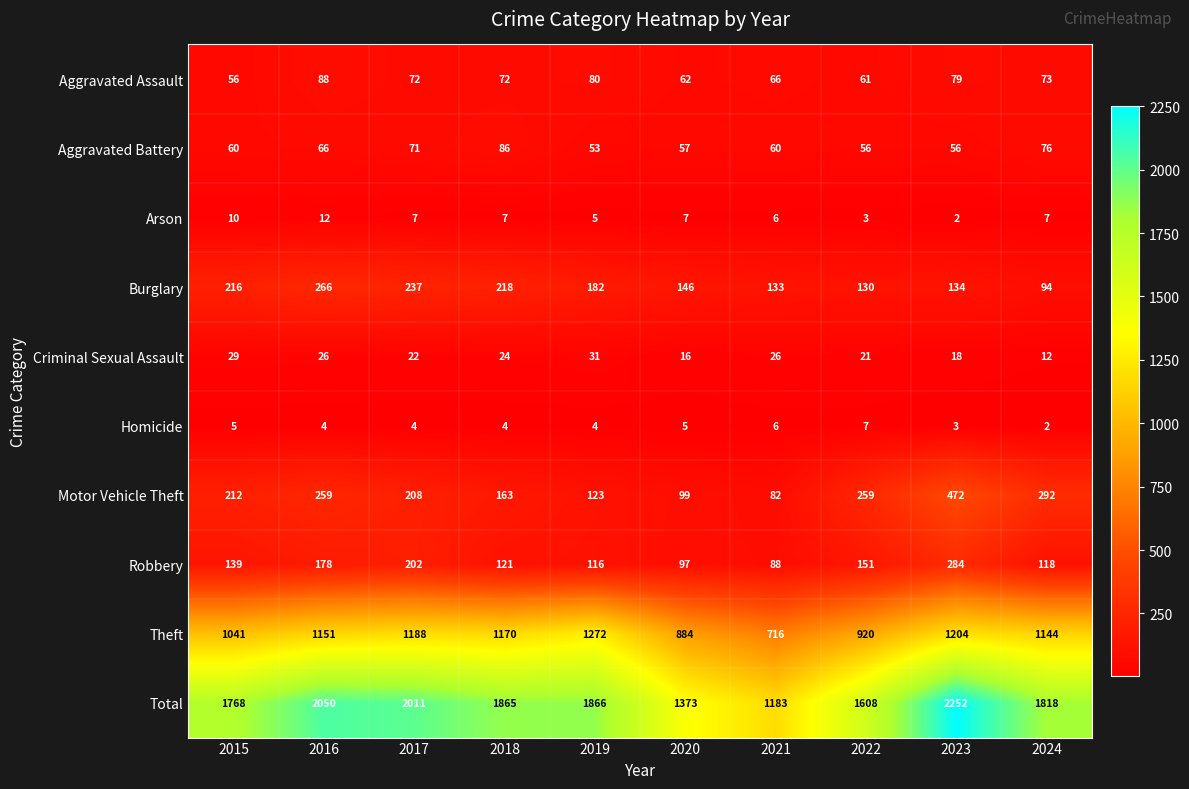

At which category is the sum across all series the highest?

2023